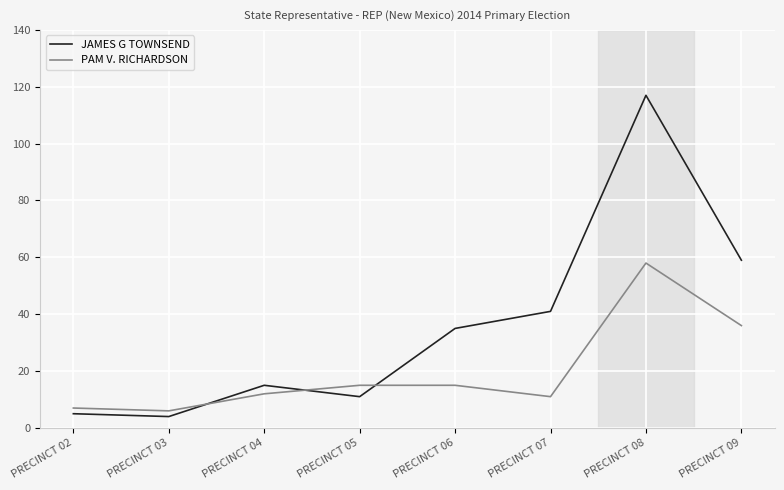

How many lines are shown in the chart?

2